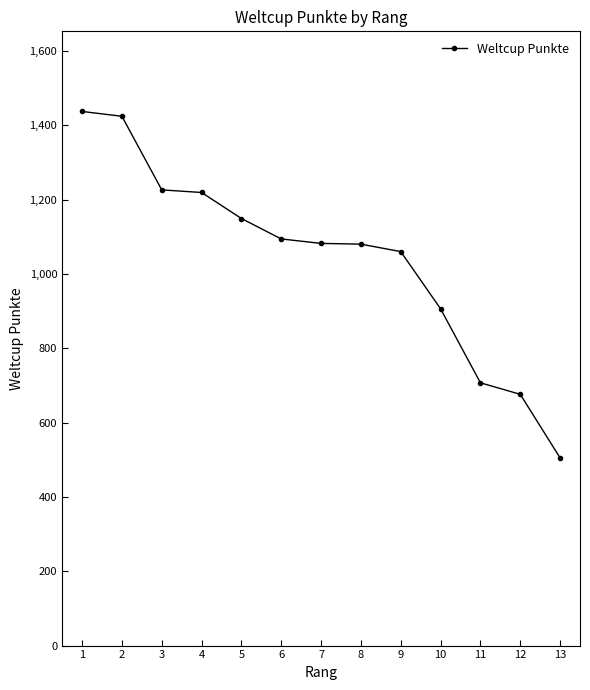

Is it true that the value at 12 is 1099?

False